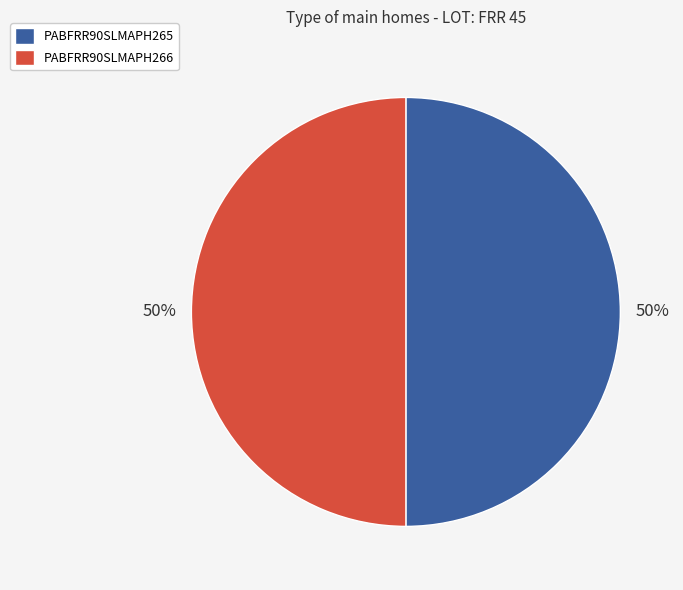

How many slices are in this pie chart?

2